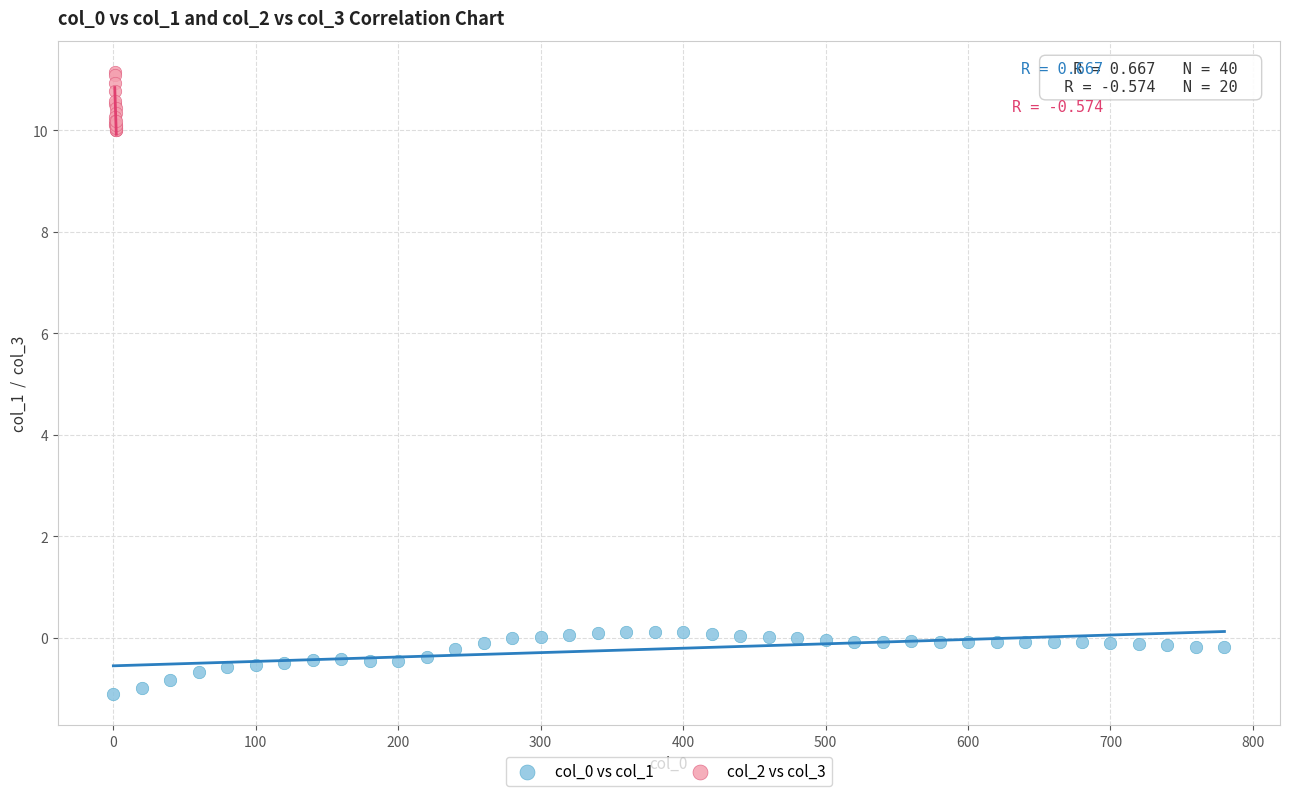

Which series reaches the maximum Y coordinate?

col_2 vs col_3